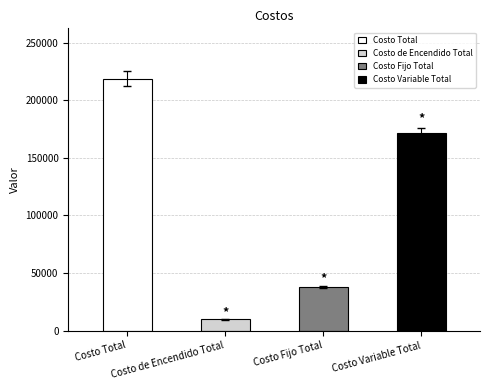

Are the bars horizontal?

No